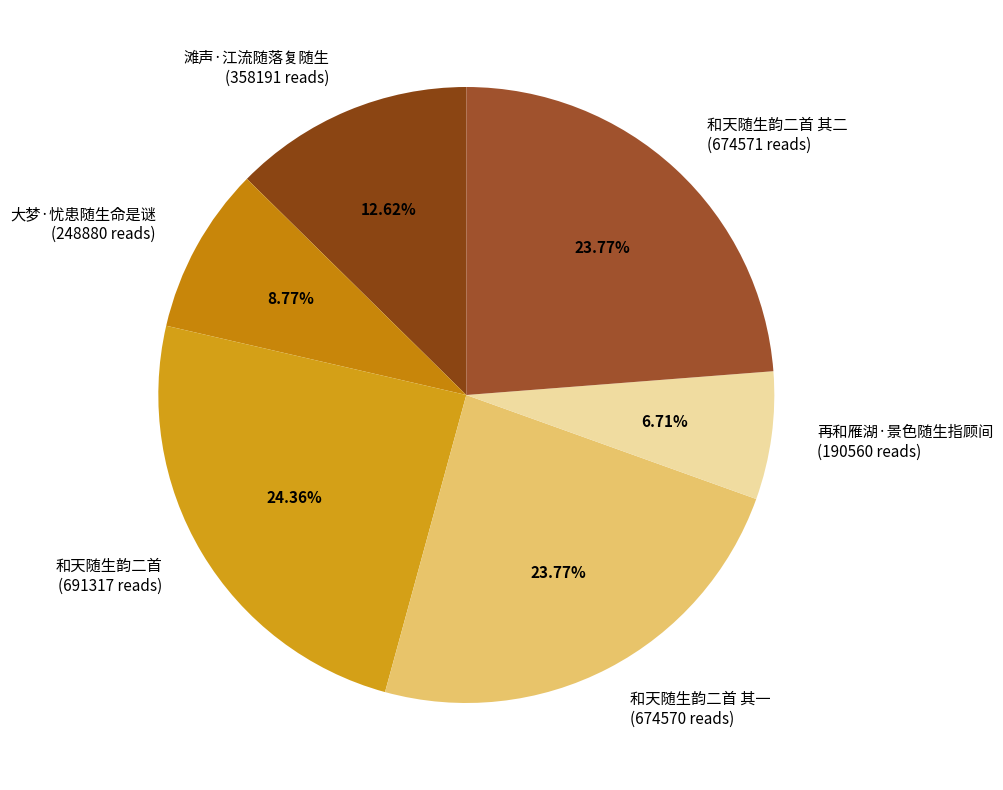

Which category has the smallest portion of the pie?

再和雁湖·景色随生指顾间 (190560 reads)